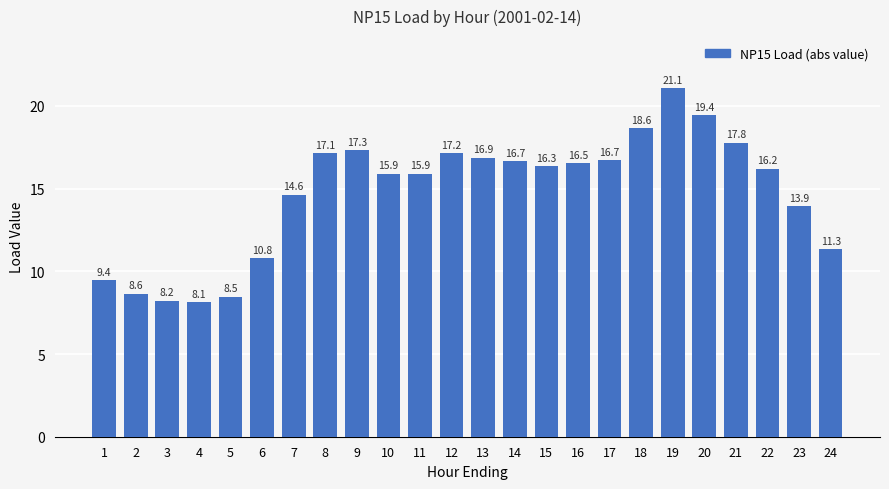

What is the difference between the values at 23 and 20?

5.5